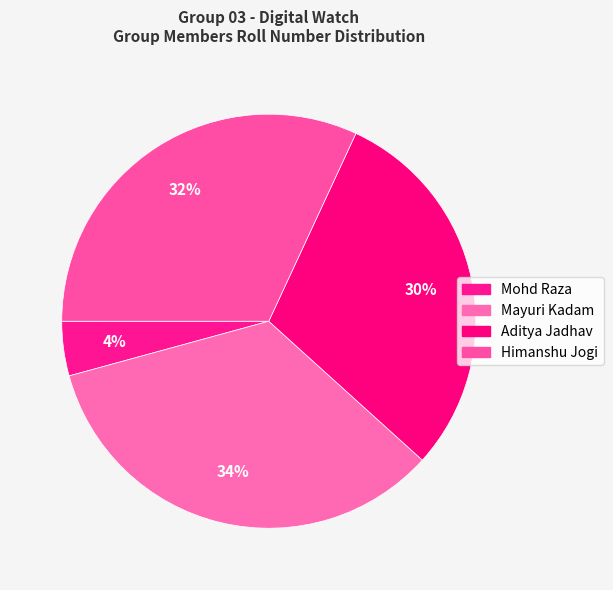

Approximately how many times larger is the value at Mohd Raza compared to Aditya Jadhav?

0.1